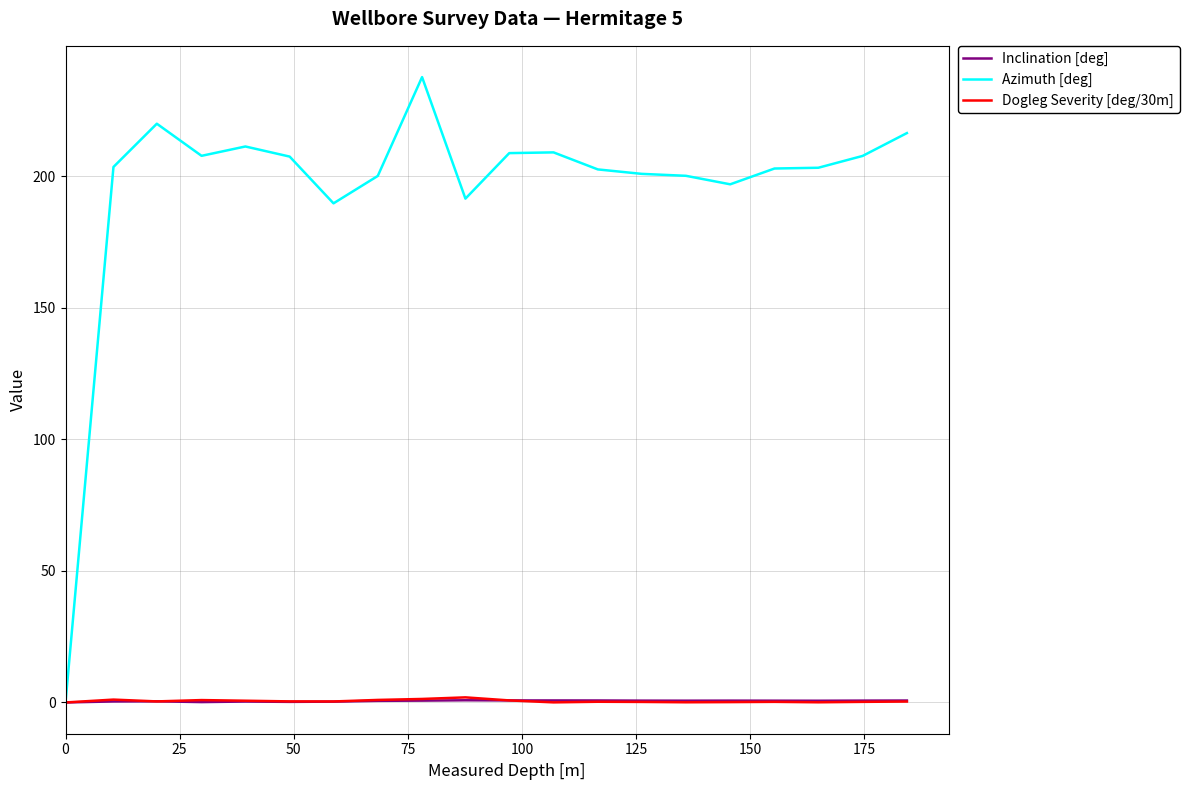

Which series has the widest spread of values?

Azimuth [deg]